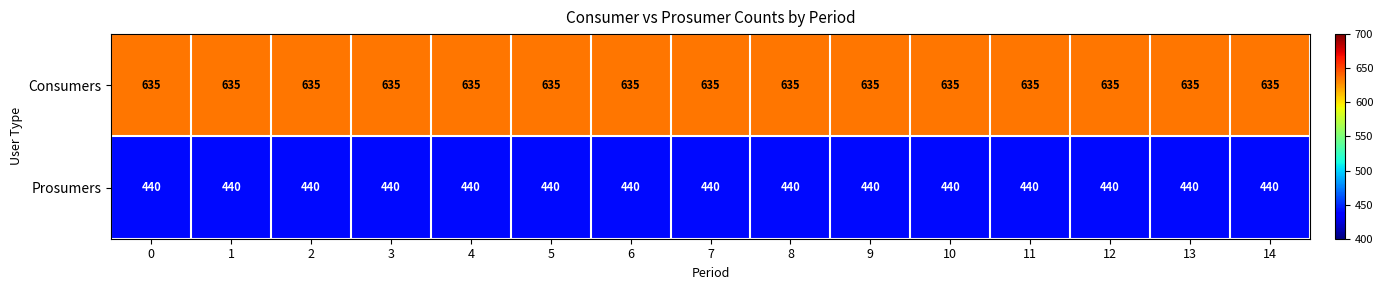

What is the total value across all series at 14?

1075